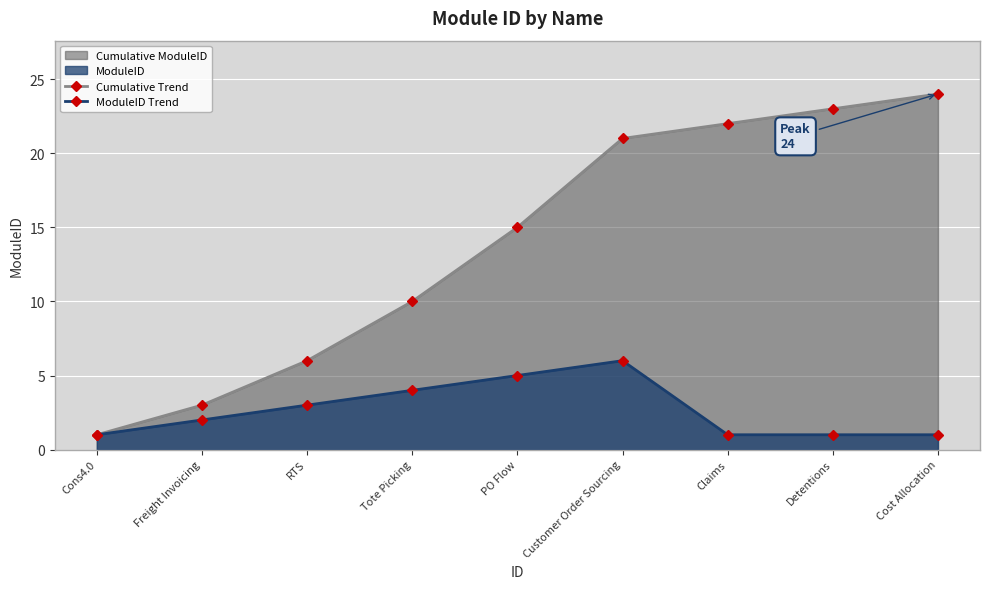

What is the maximum value shown in the chart?

24